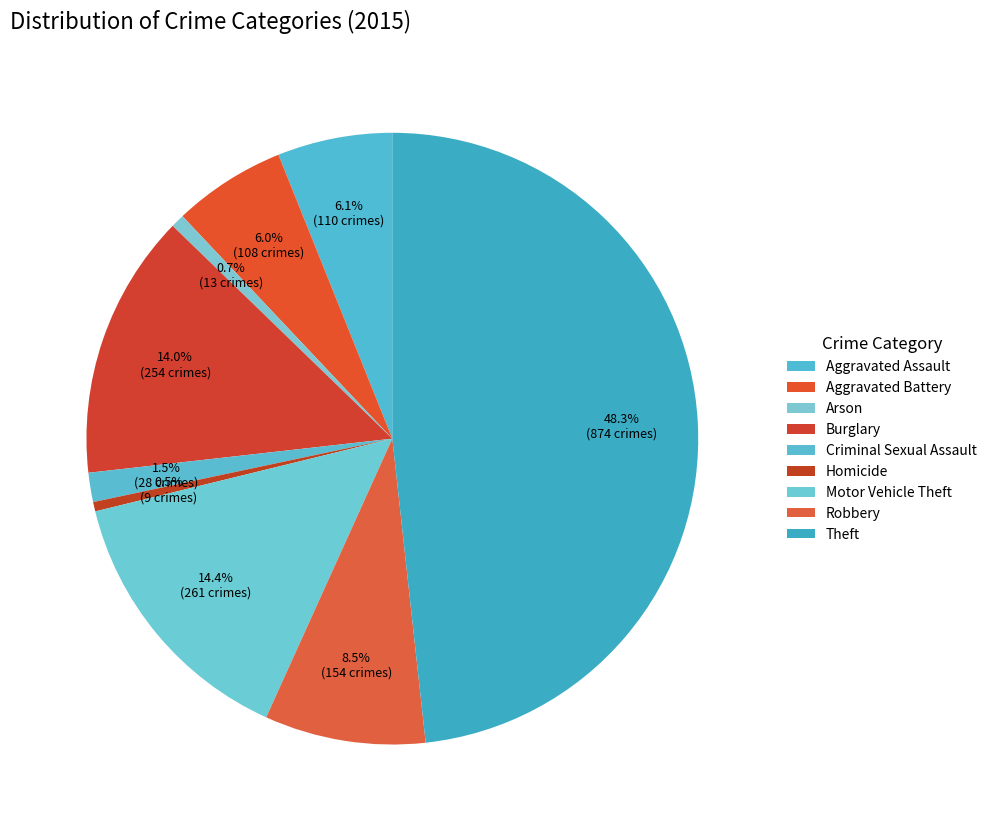

To the nearest percent, what is the average slice percentage?

11%